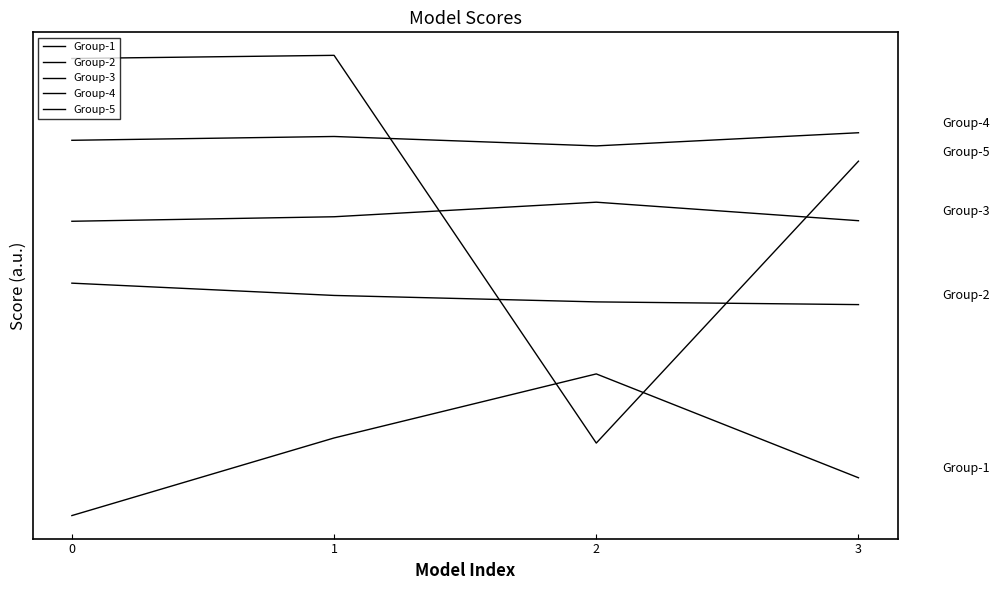

What is the total value across all series at 1?

5.8